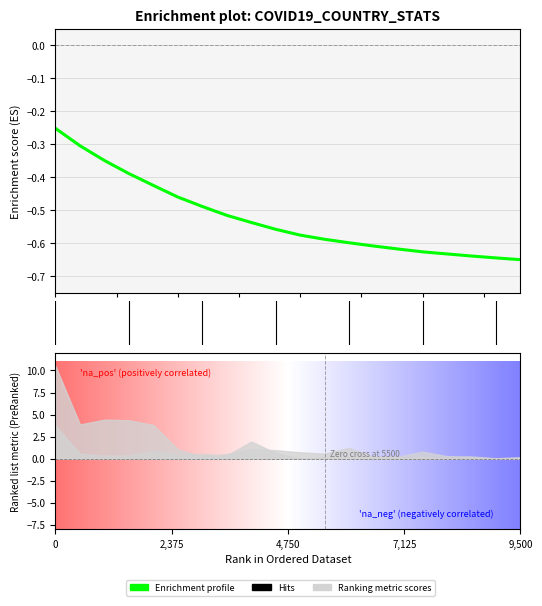

How many lines are shown in the chart?

1